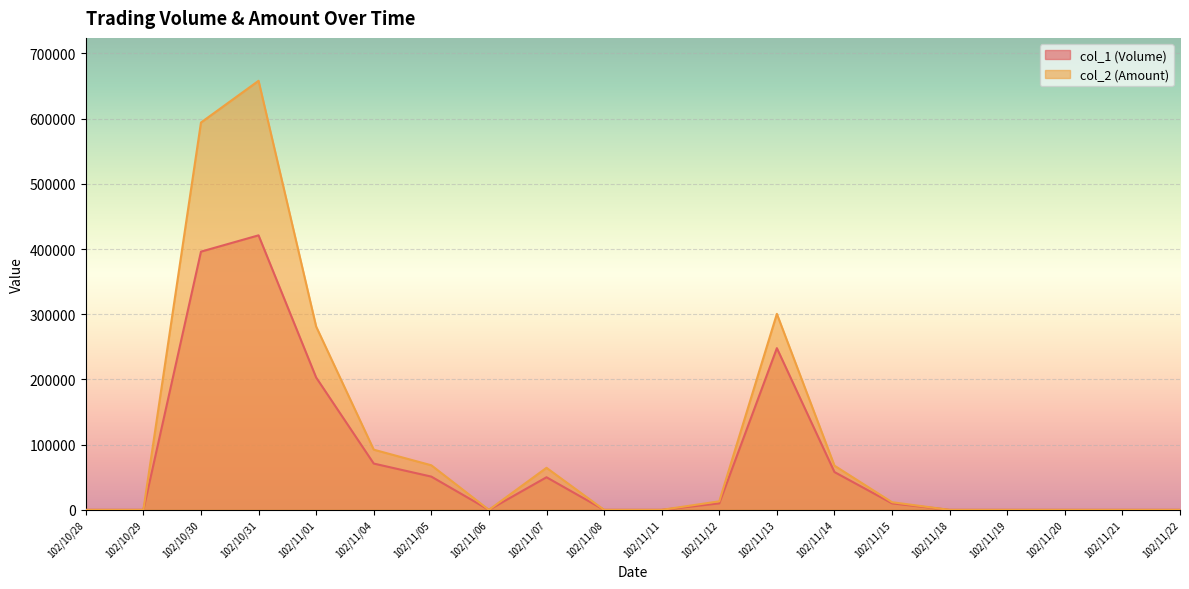

Is it true that col_2 (Amount) equals 0 at 102/10/29?

True